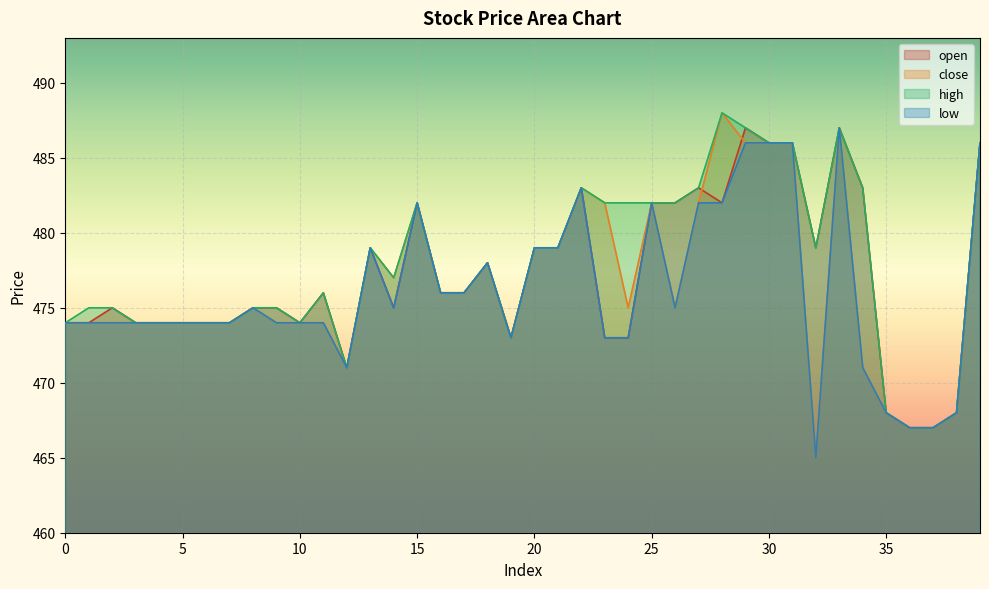

What are all the series names shown in the legend?

open, close, high, low